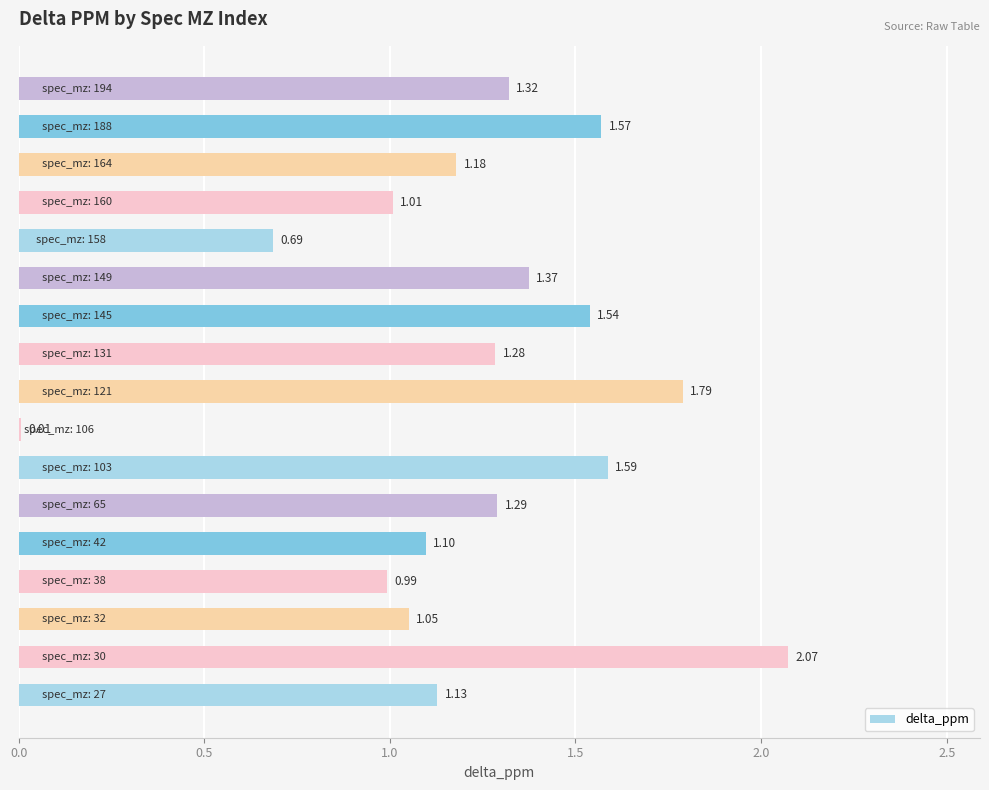

Between 65 and 131, which is larger?

65